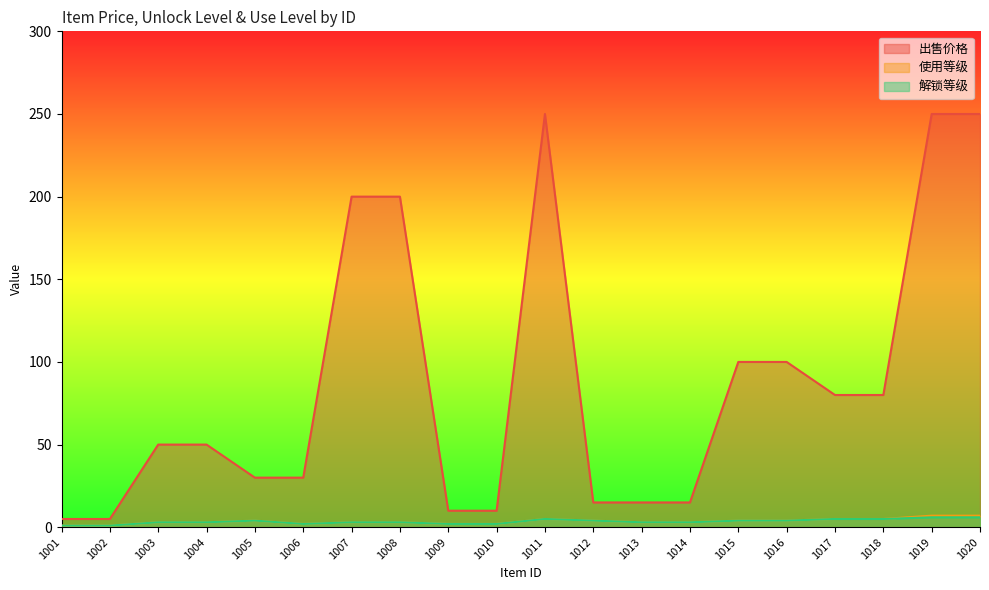

Rank the series by their maximum value, from highest to lowest.

出售价格, 使用等级, 解锁等级